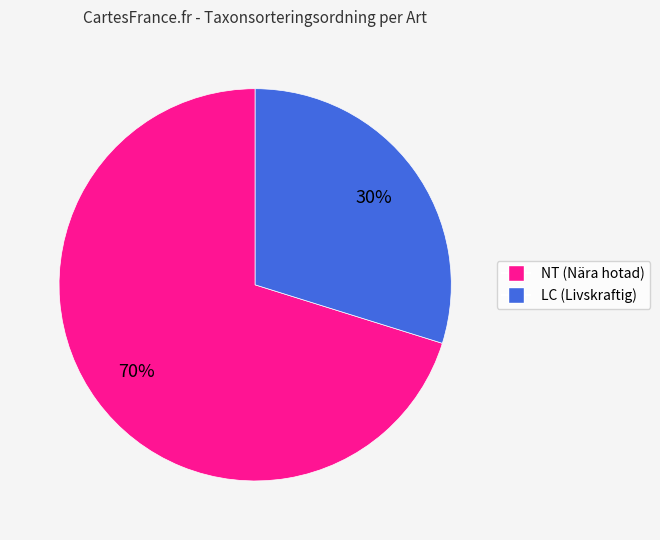

Does any single category account for the majority?

Yes